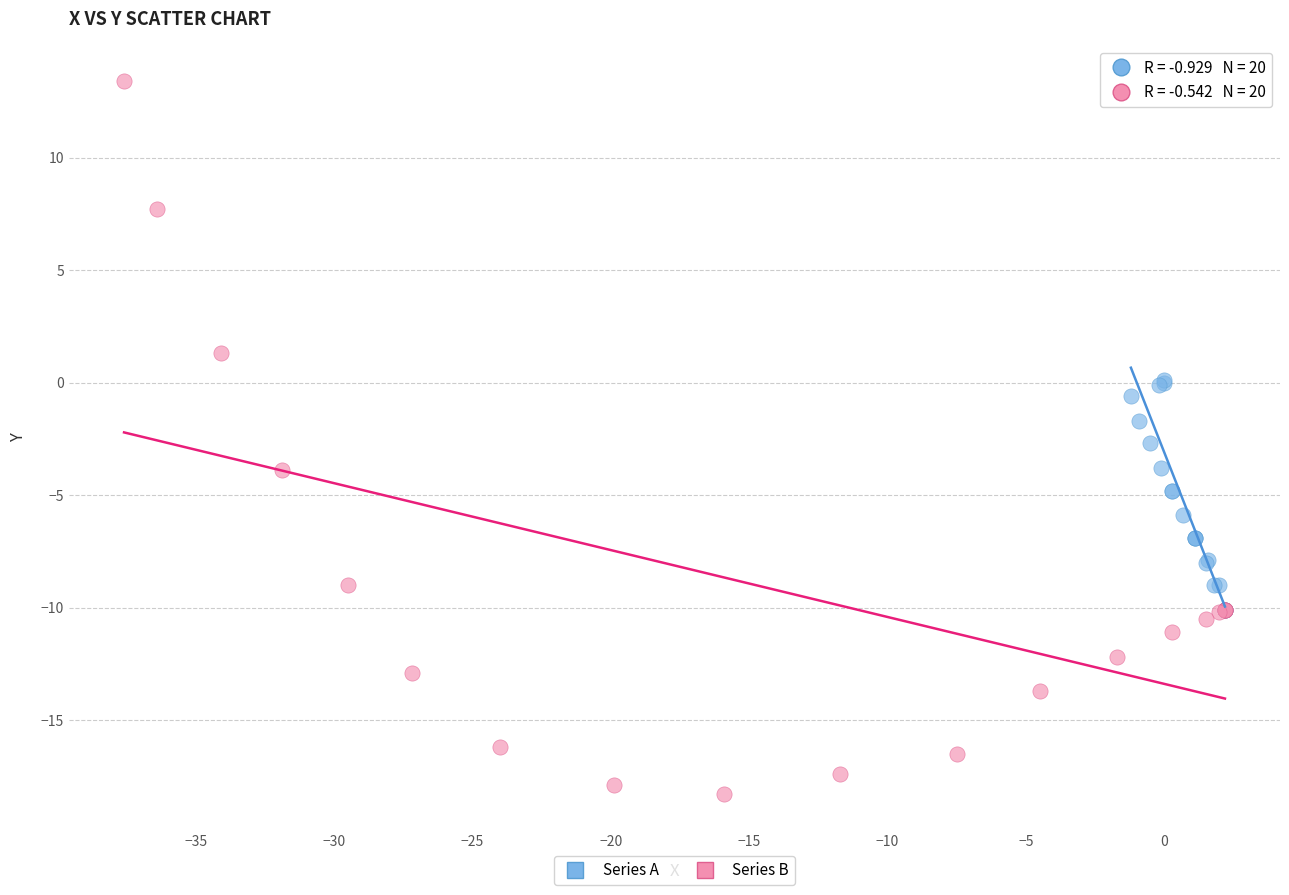

Which series contains the highest Y value?

Series B